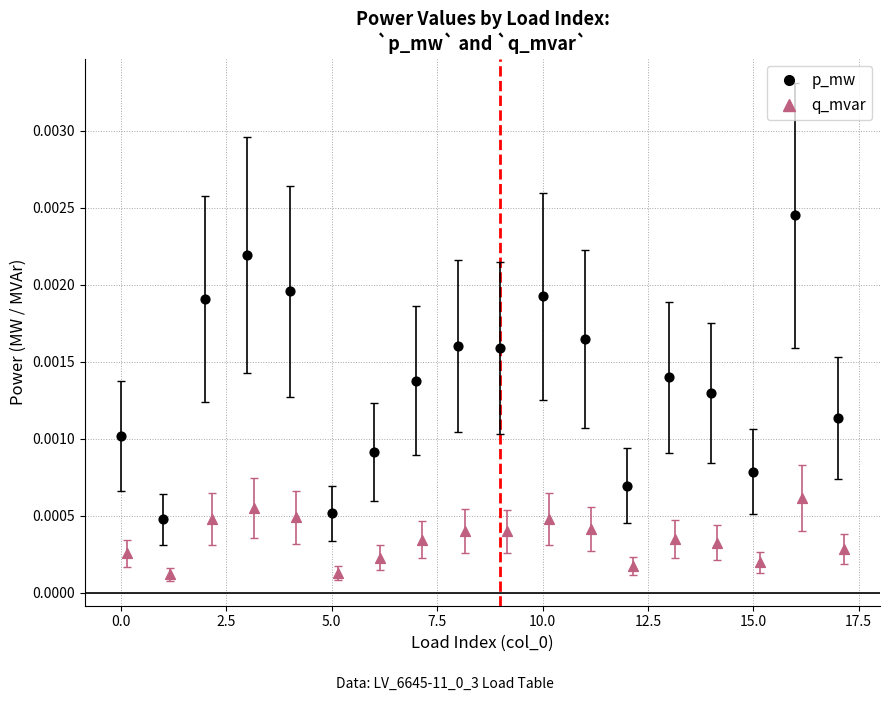

Which series has the largest Y range (max minus min)?

p_mw